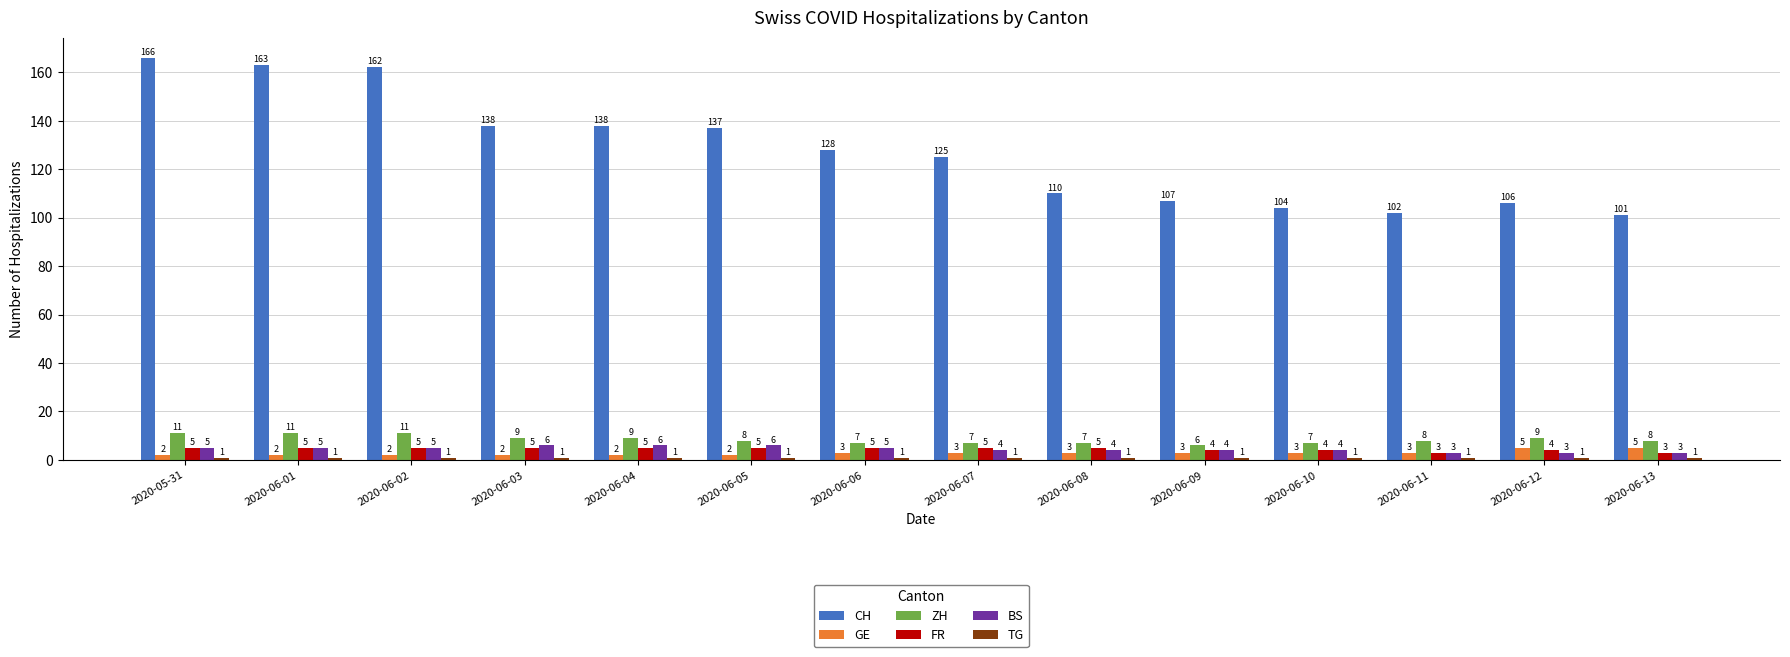

Is the value of FR at 2020-06-08 greater than the value of BS at 2020-06-11?

Yes